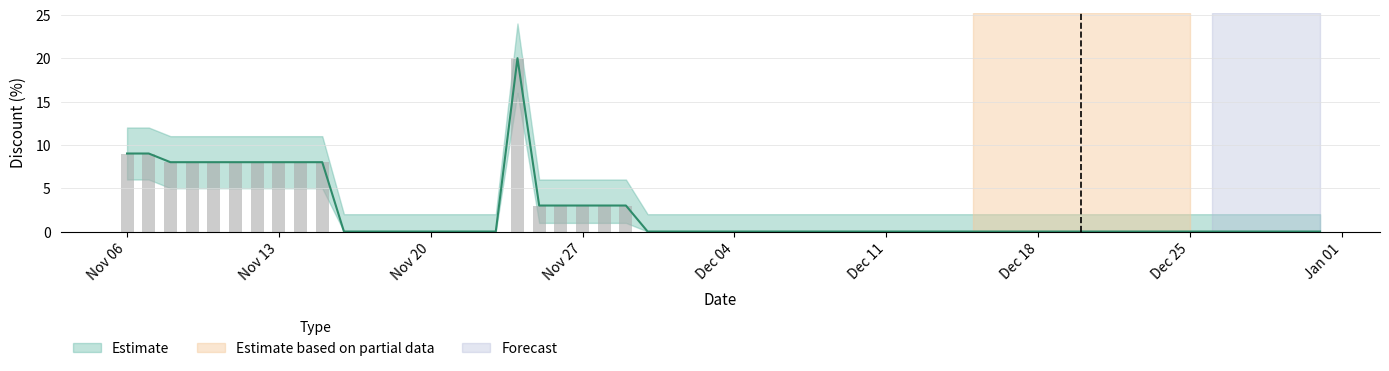

Is it true that Discount_lower equals 0 at 2023-12-06?

True